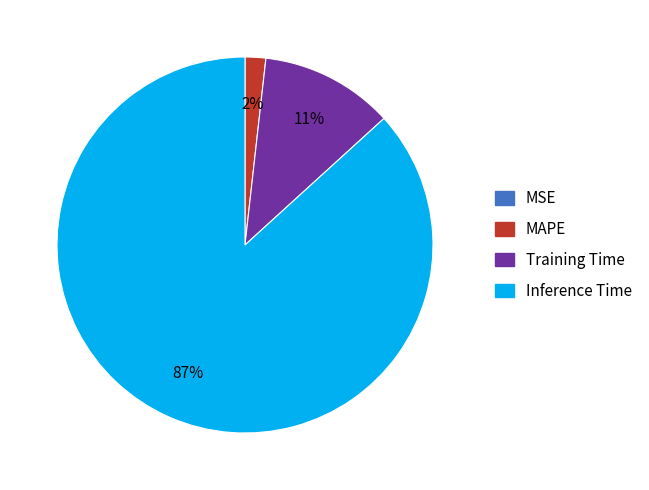

Is there a majority slice in this chart?

Yes